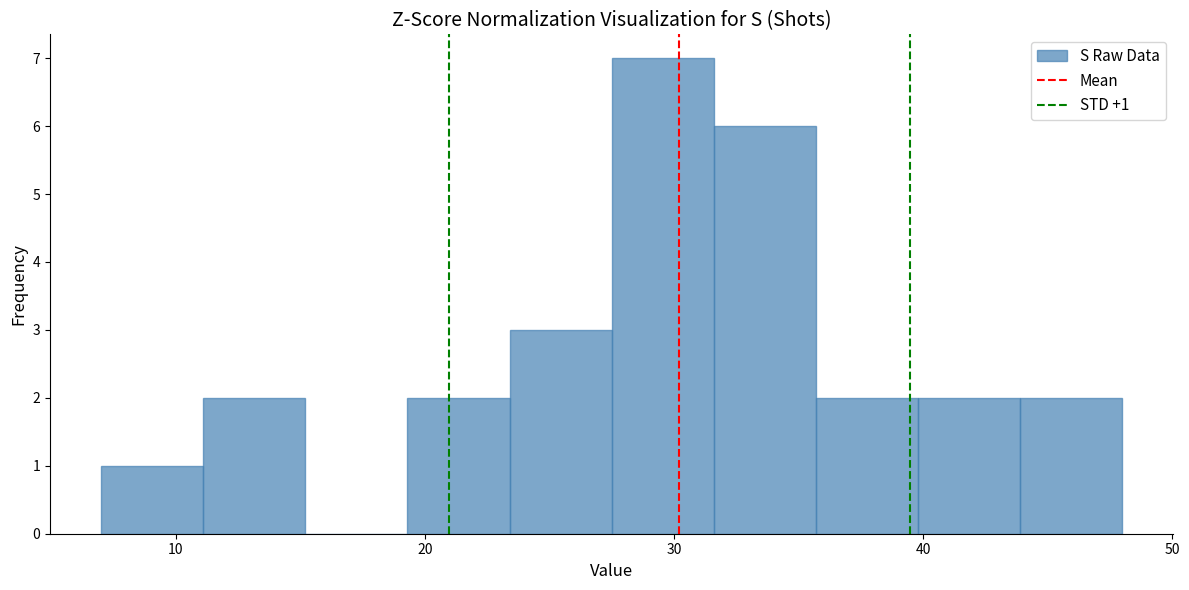

Which range on the x-axis has the tallest bar?

27.5 to 31.6